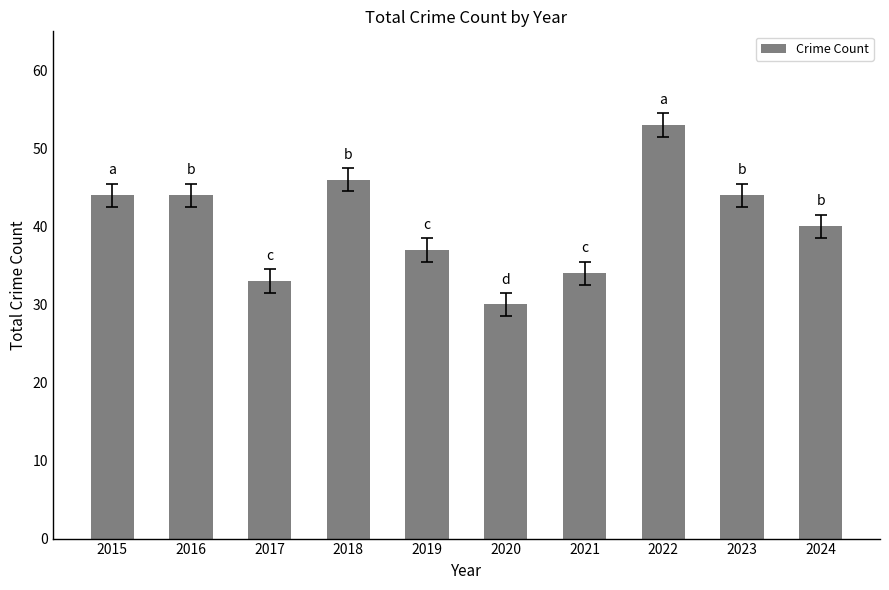

The chart shows a value of 78 at 2015. True or false?

False